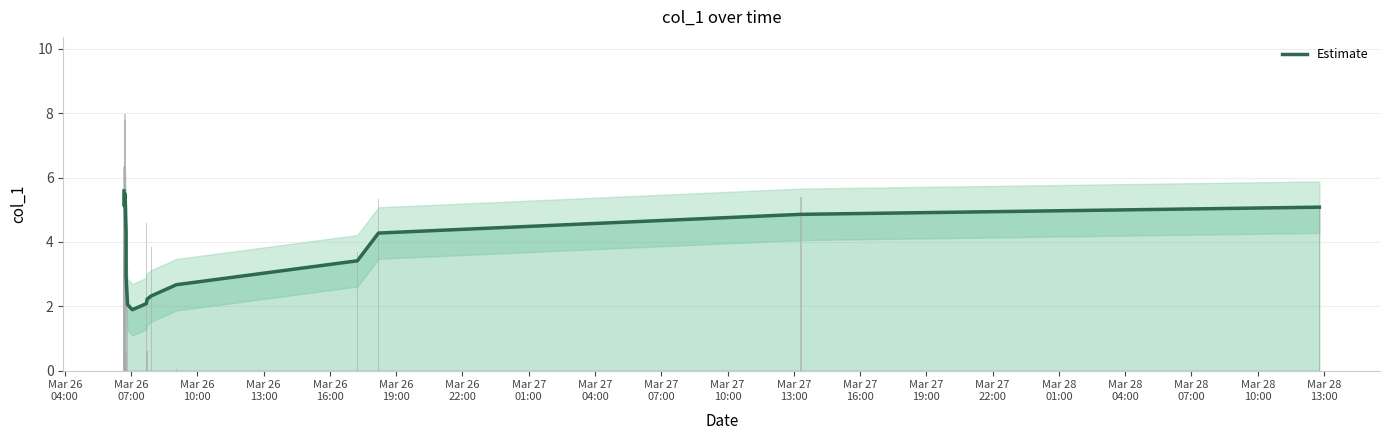

Reading left to right, transcribe all the data shown in this chart.

5.6	5.4	5.1	5.2	5.5	5.3	4.3	2.9	2.0	1.9	2.1	2.2	2.3	2.7	3.4	4.3	4.9	5.1